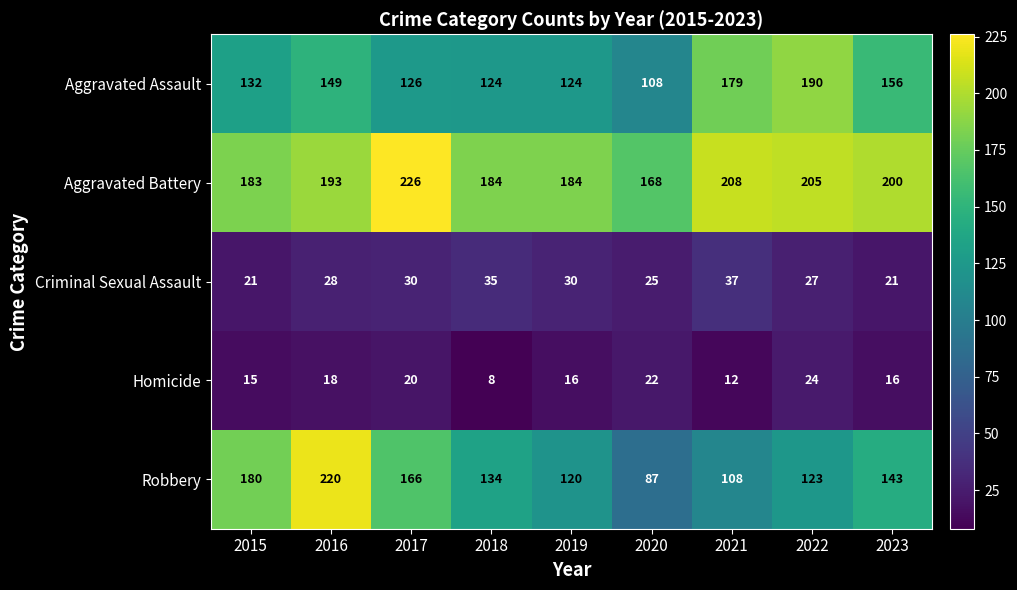

List the series in order of their peak value, lowest first.

Homicide, Criminal Sexual Assault, Aggravated Assault, Robbery, Aggravated Battery